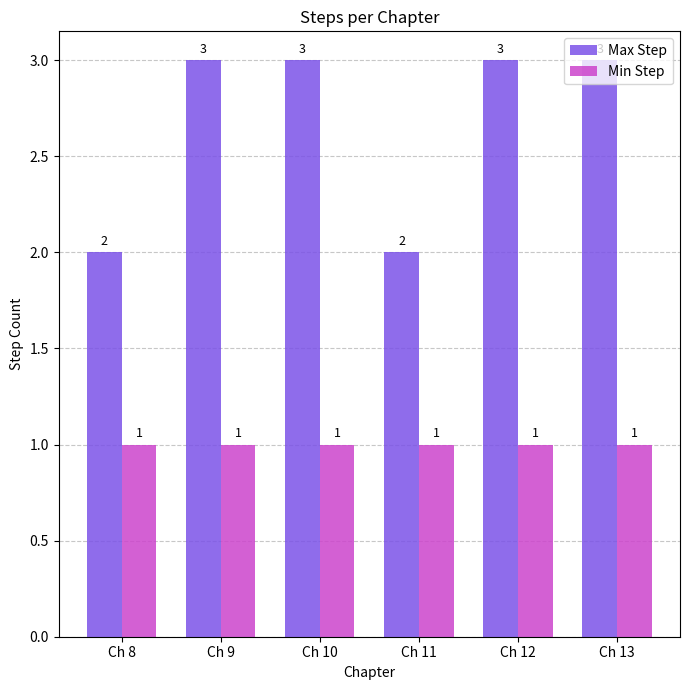

What is the total value across all series at Ch 13?

4